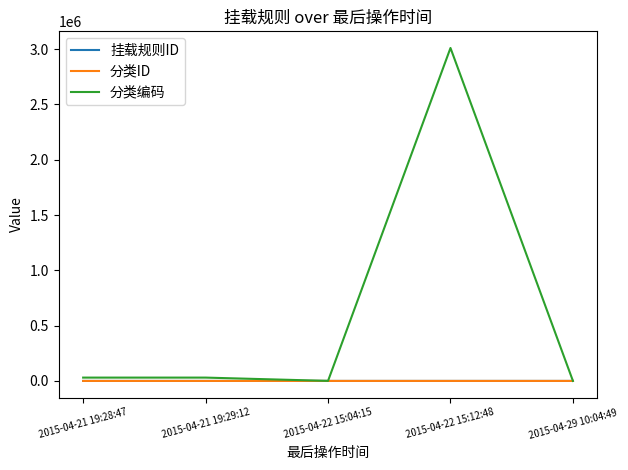

What is the sum of all 分类编码 values?

3070710